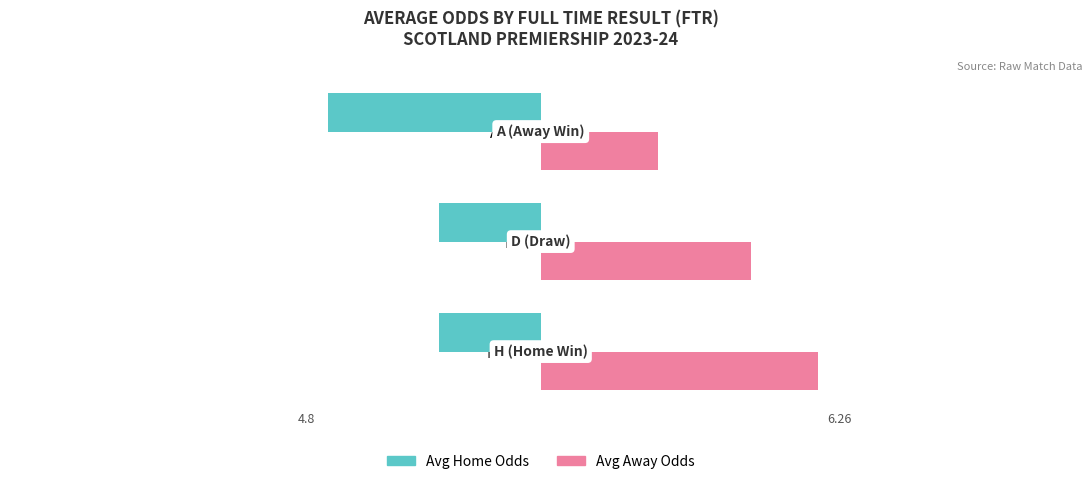

What is the sum of the Avg Away Odds values at D (Draw) and A (Away Win)?

7.4